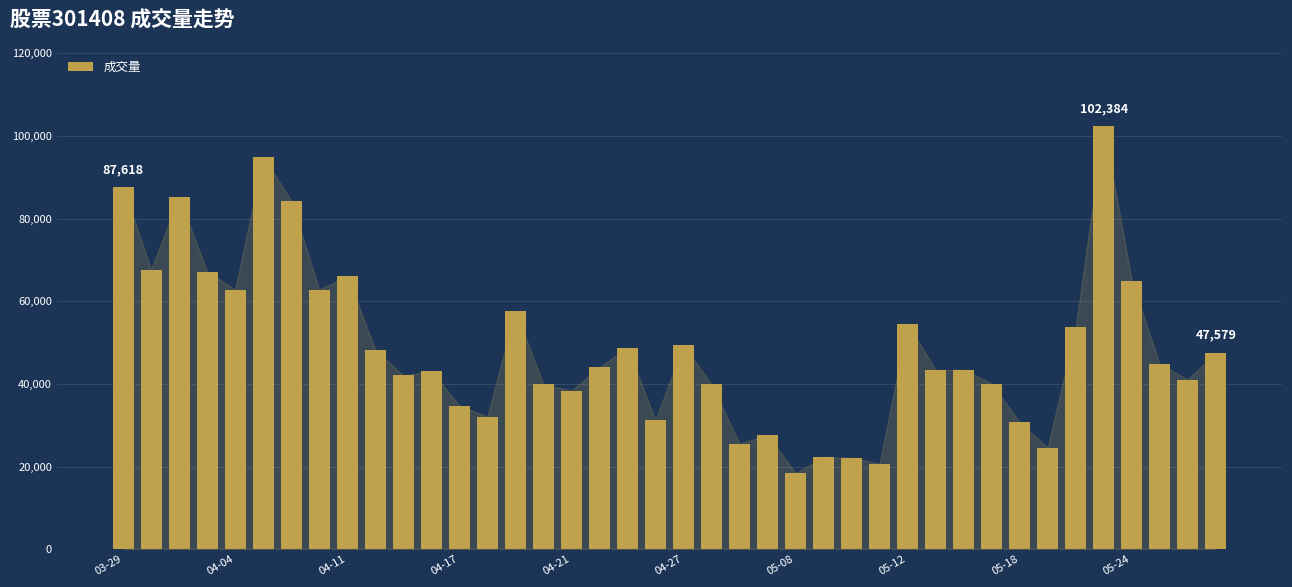

What is the difference between the maximum and minimum values?

83936